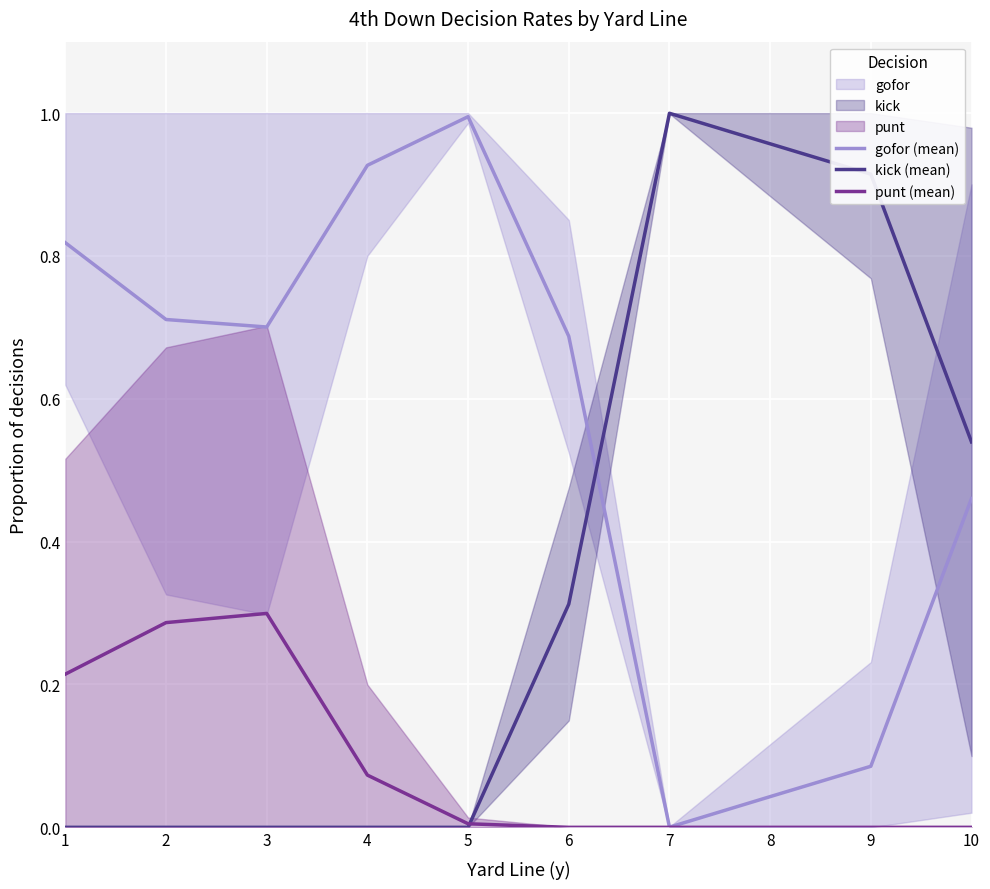

How many interior local valleys does the gofor (mean) series have?

2